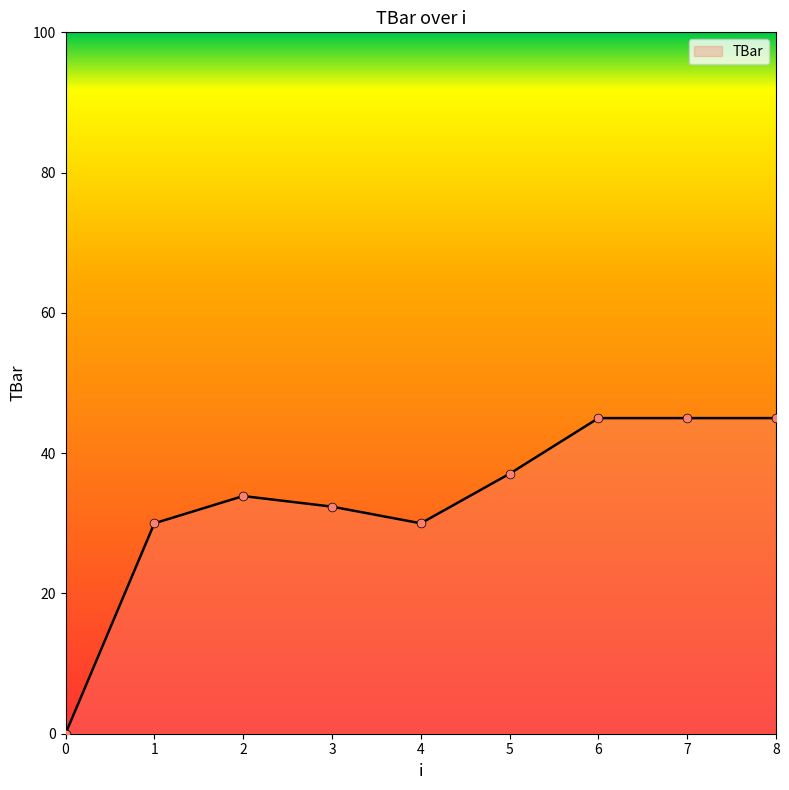

What is the ratio of the value at 3 to the value at 7?

0.7